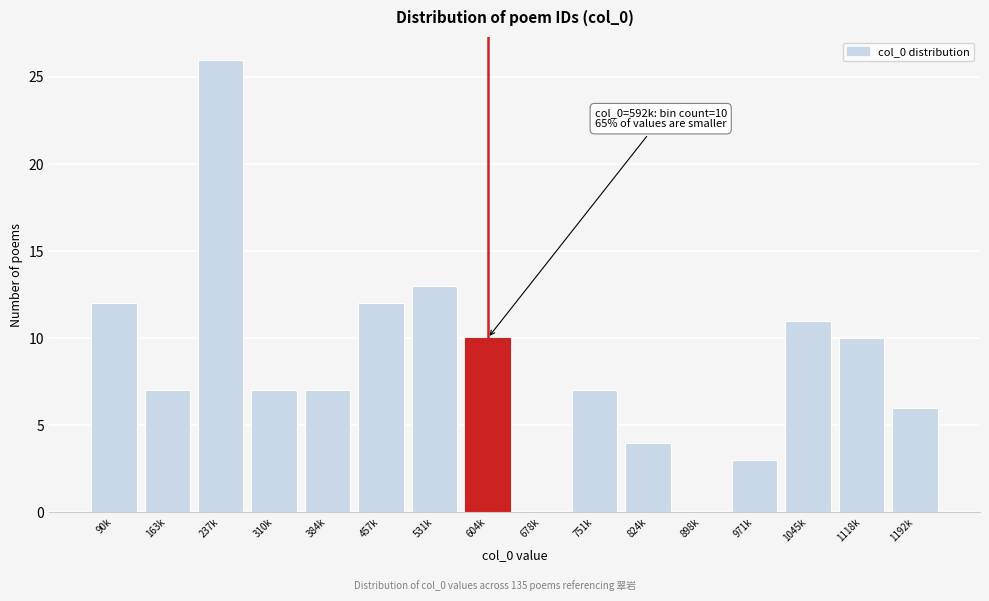

Reading right to left, transcribe all the data shown in this chart.

1192k=6	1118k=10	1045k=11	971k=3	898k=0	824k=4	751k=7	678k=0	604k=10	531k=13	457k=12	384k=7	310k=7	237k=26	163k=7	90k=12